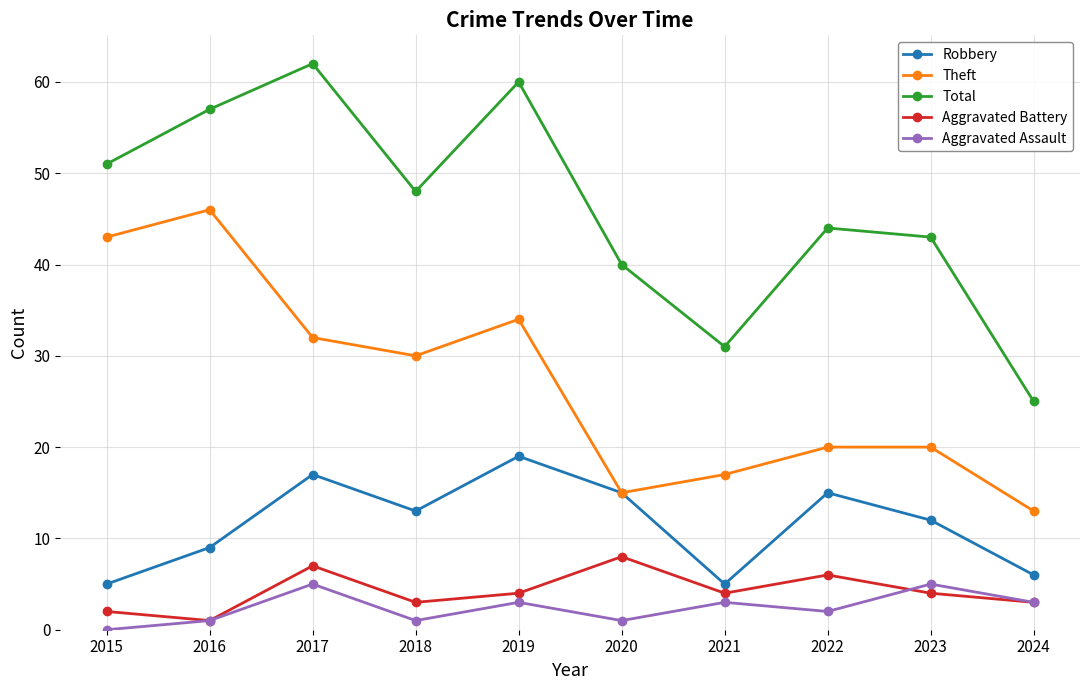

The Total series shows 43 at 2023. True or false?

True